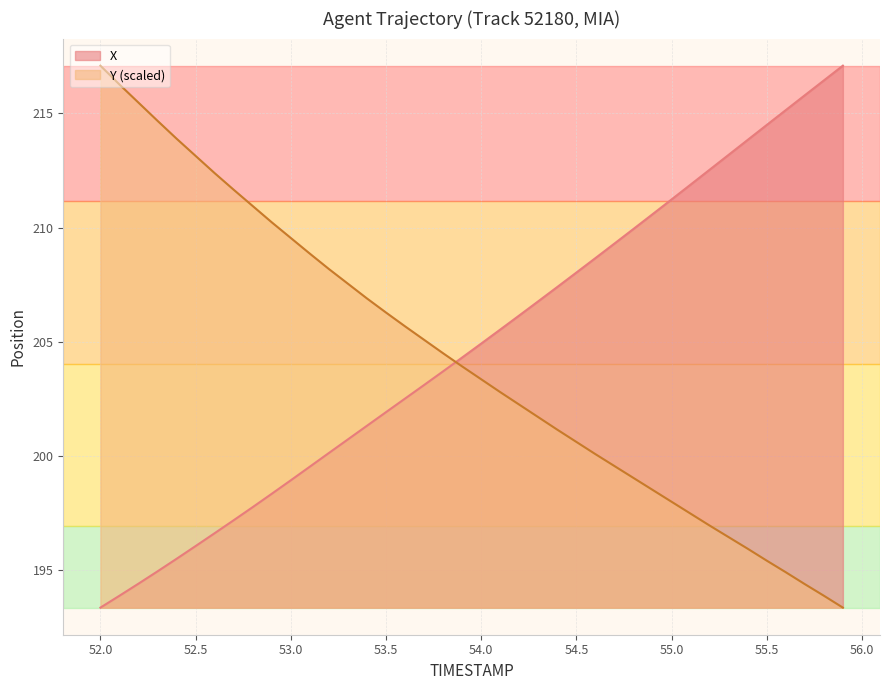

How many distinct data groups are displayed?

2